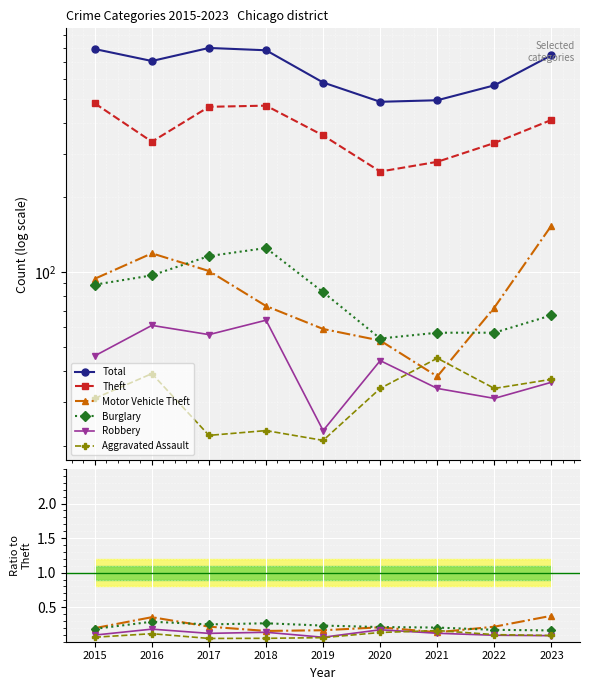

Which series has the largest total across all categories?

Total